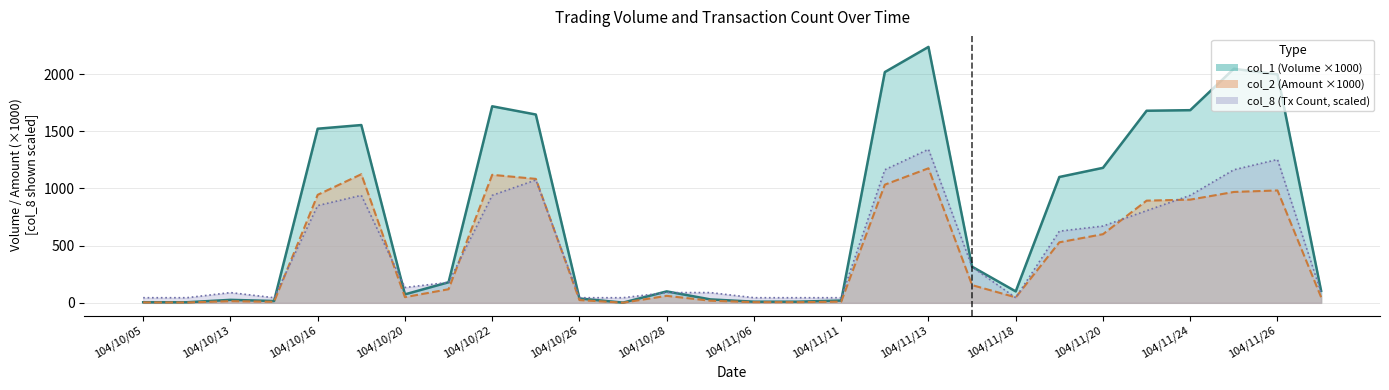

Which series has the largest range (max minus min)?

col_1